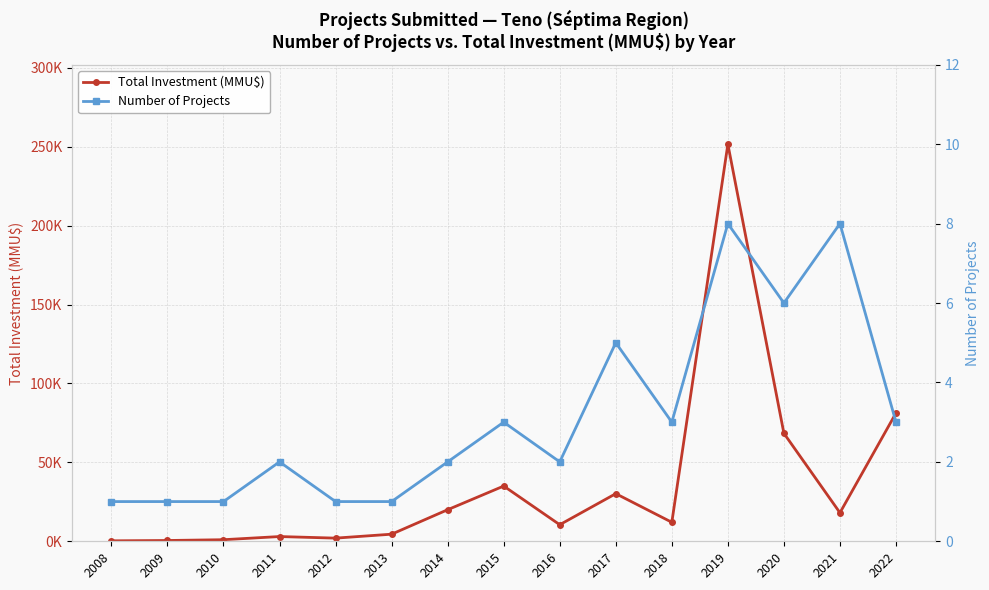

What is the value of the Total Investment (MMU$) point at the 5th from the left?

2000